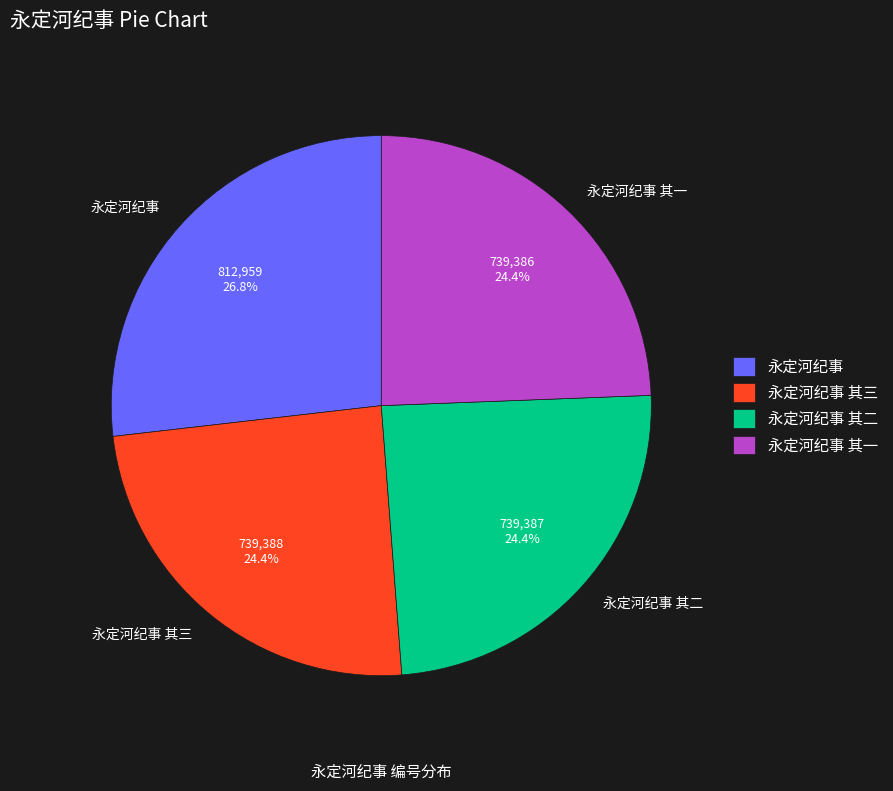

To the nearest percent, what is the combined percentage of 永定河纪事 and 永定河纪事 其三?

51%